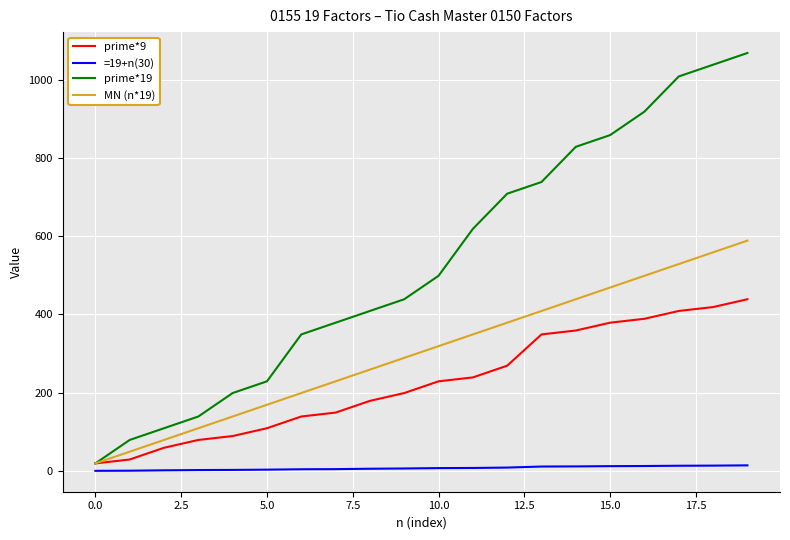

Rank the series by their maximum value, from lowest to highest.

=19+n(30), prime*9, MN (n*19), prime*19